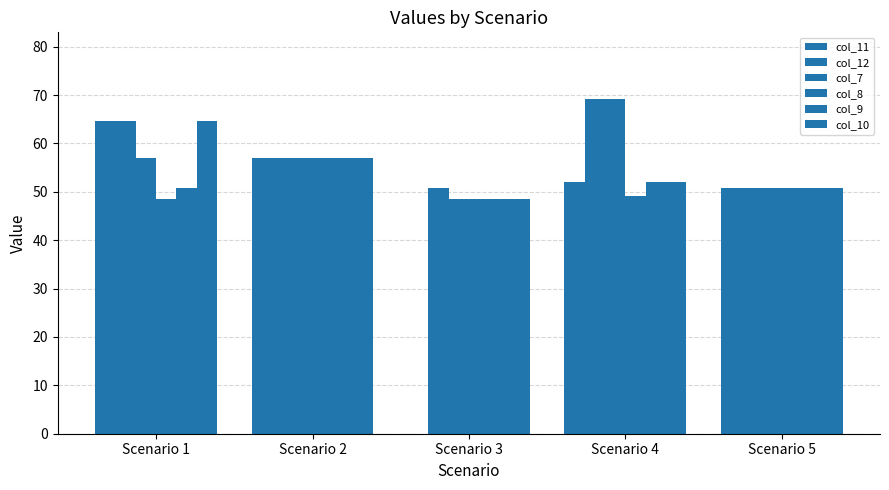

Count the number of data series in this chart.

6